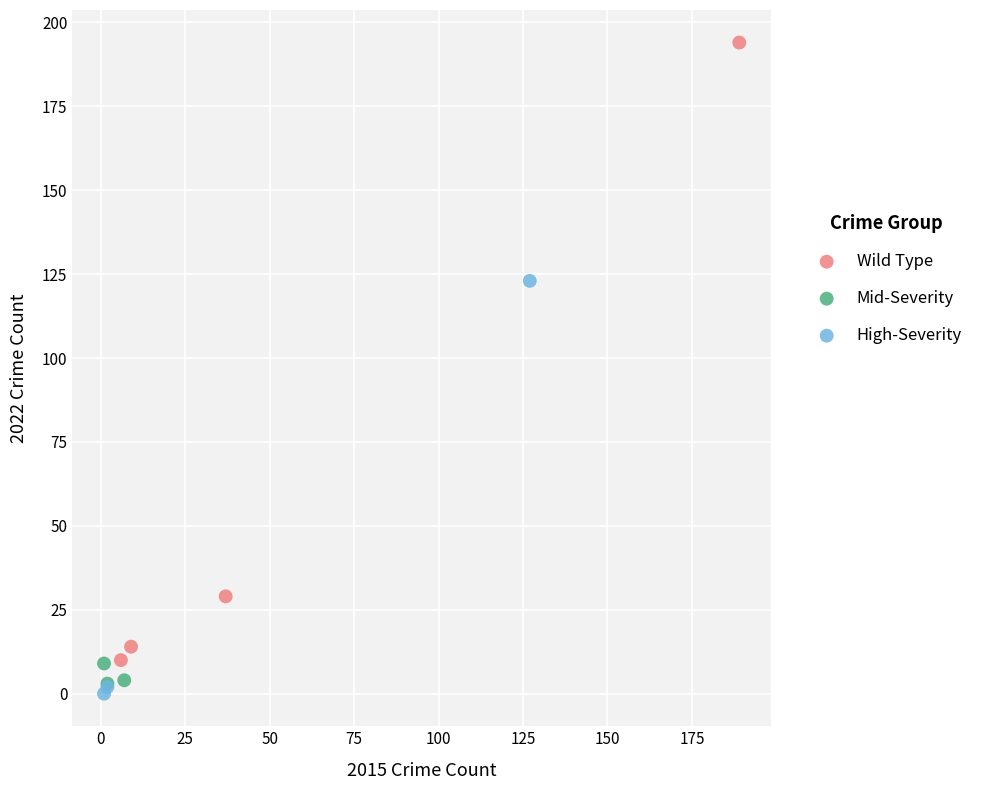

Which series has the largest Y range (max minus min)?

Wild Type